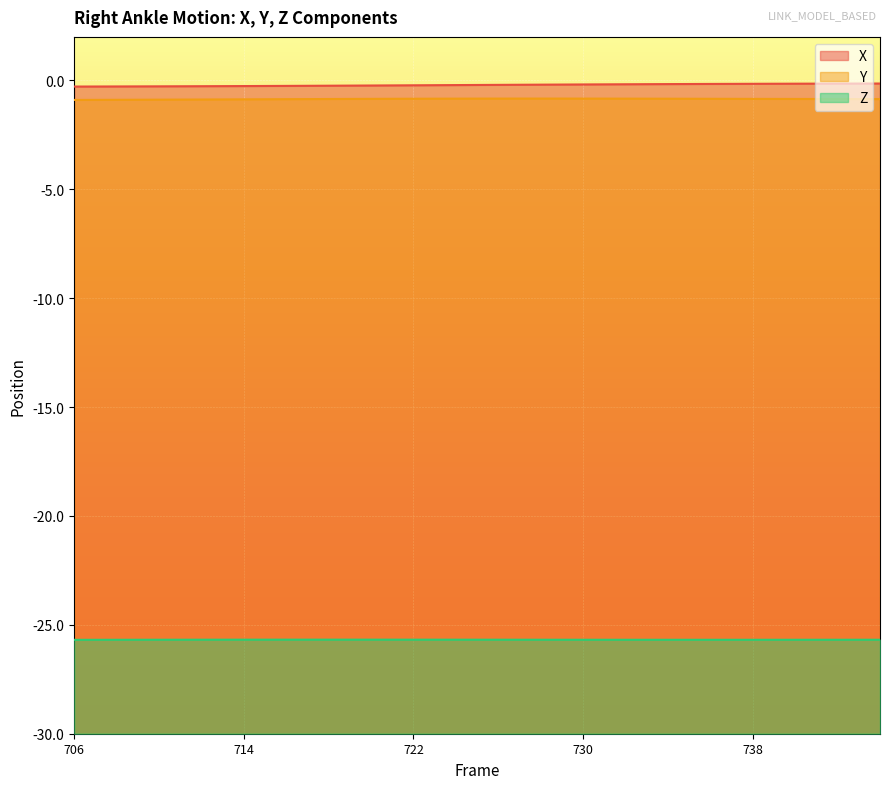

Which series has the widest spread of values?

X